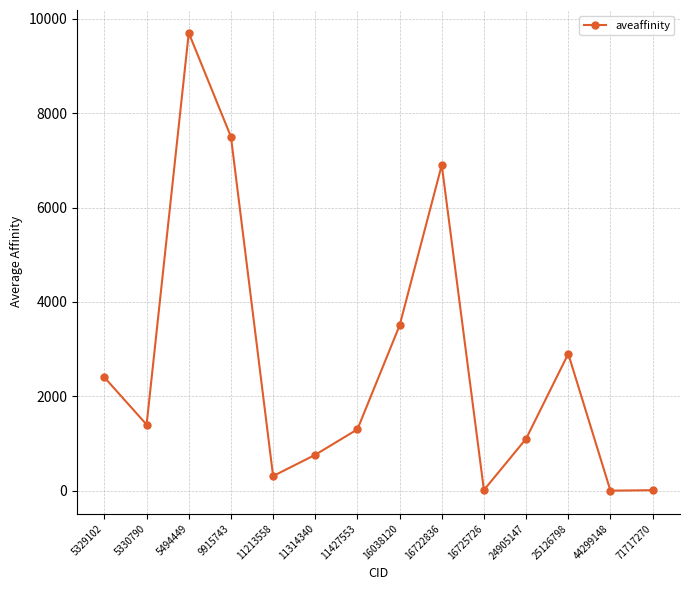

At which label is the value closest to 4850?

16038120